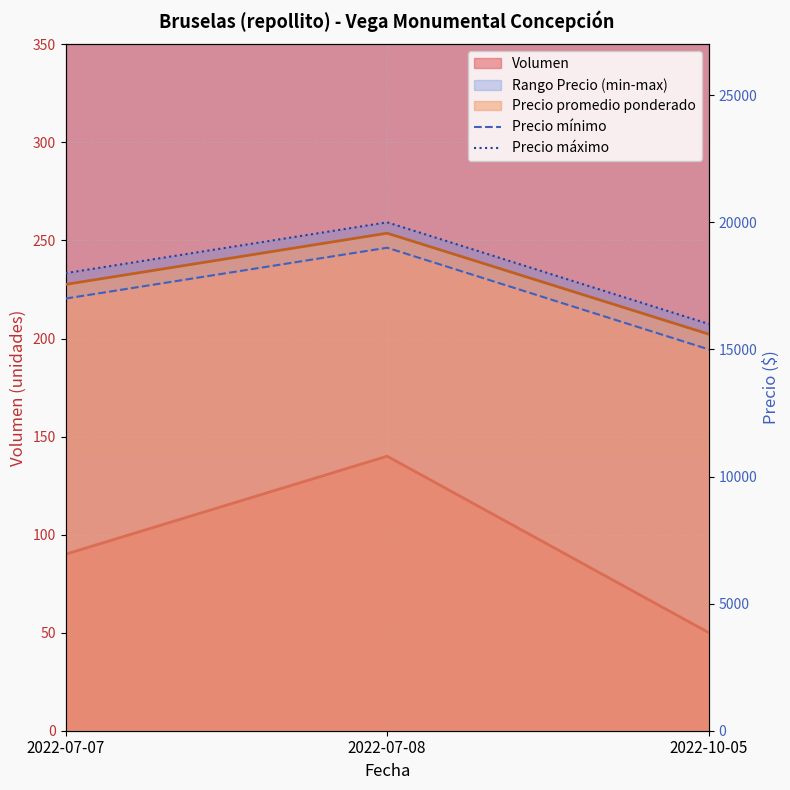

The Precio mínimo series shows 19000 at 2022-07-08. True or false?

True